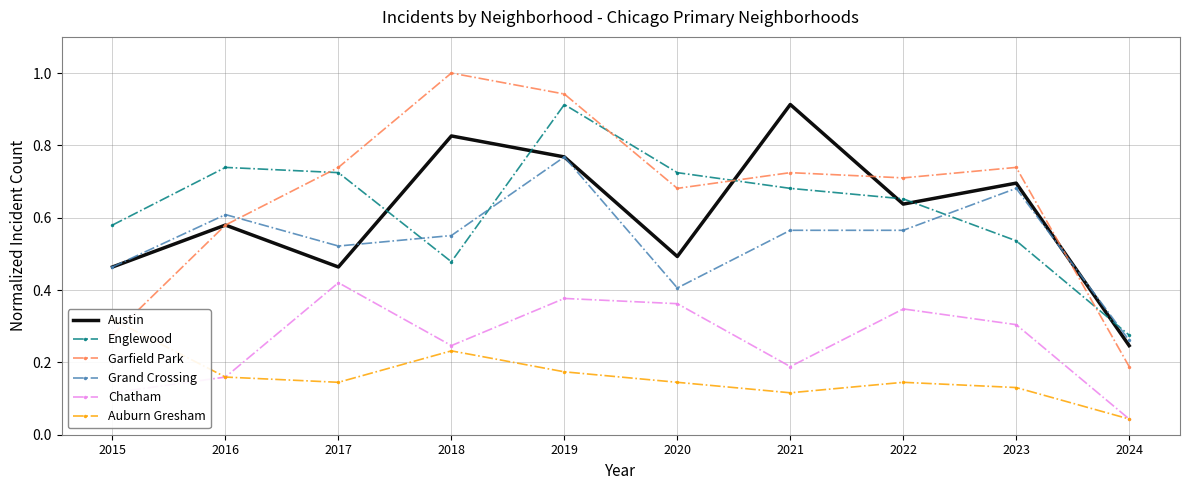

List the series in order of their peak value, lowest first.

Auburn Gresham, Chatham, Grand Crossing, Austin, Englewood, Garfield Park